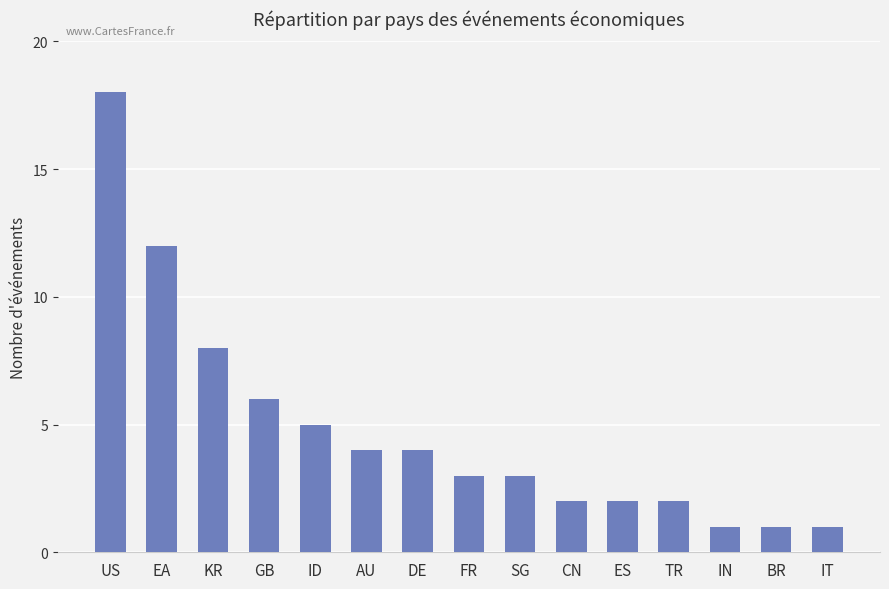

What is the approximate value at SG, to the nearest 5?

5